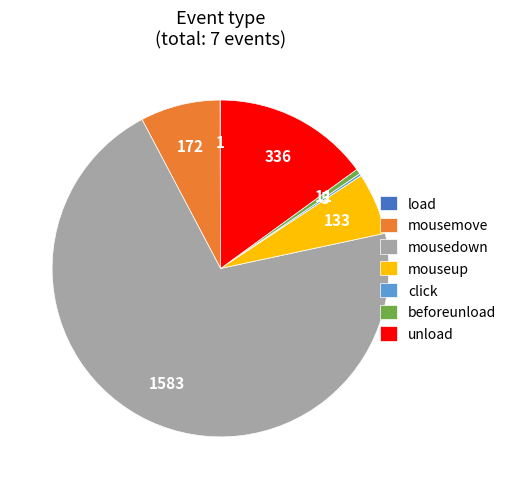

Which has a higher value, mousedown or mousemove?

mousedown